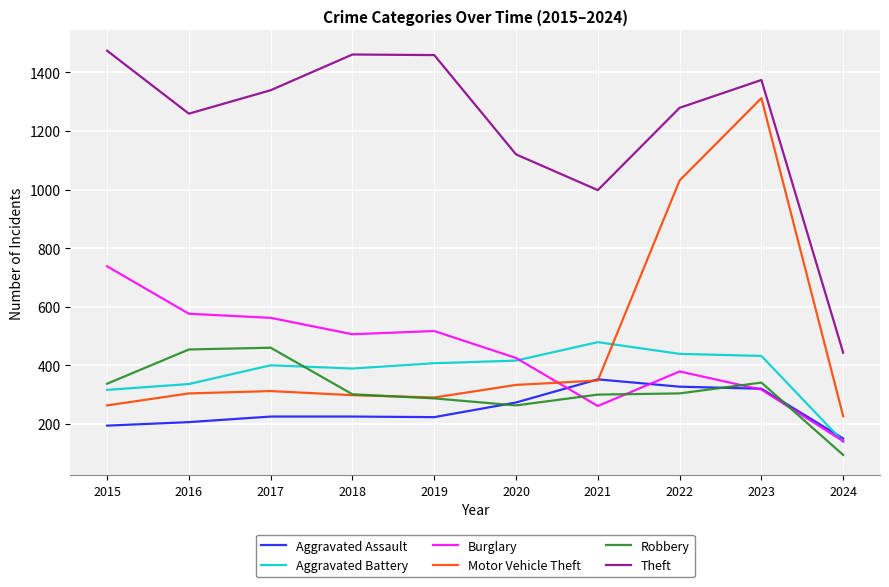

Which label corresponds to the largest value in the chart?

2015